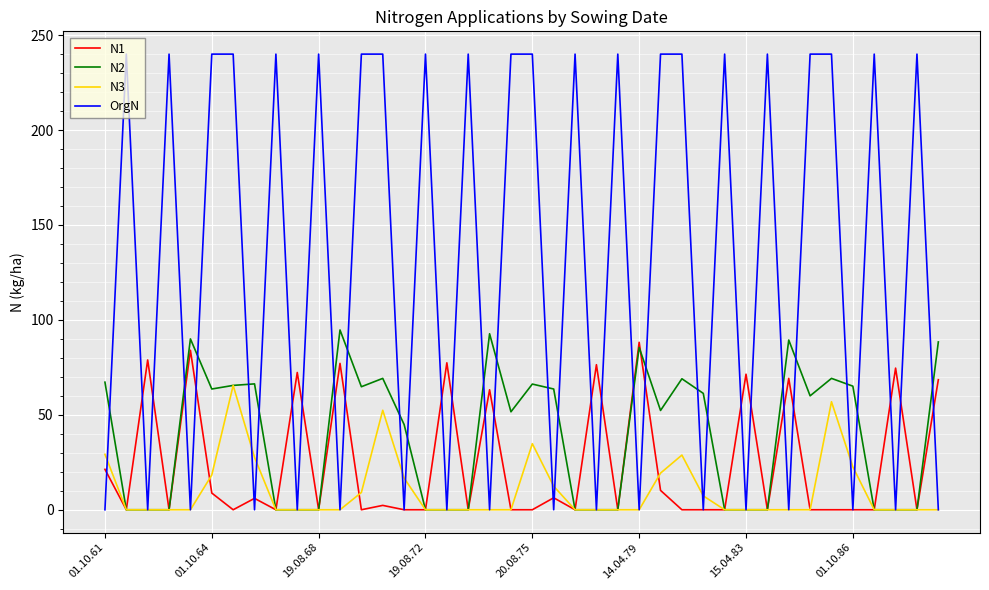

Which series has the largest total across all categories?

OrgN